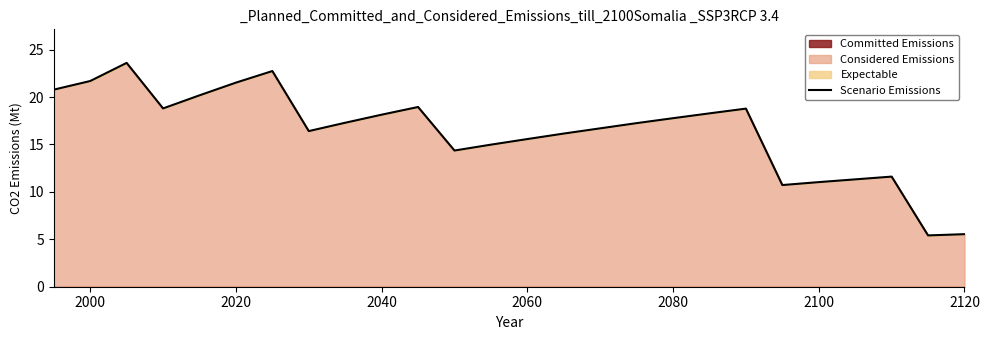

The Scenario Emissions series shows 21.7 at 2000. True or false?

True